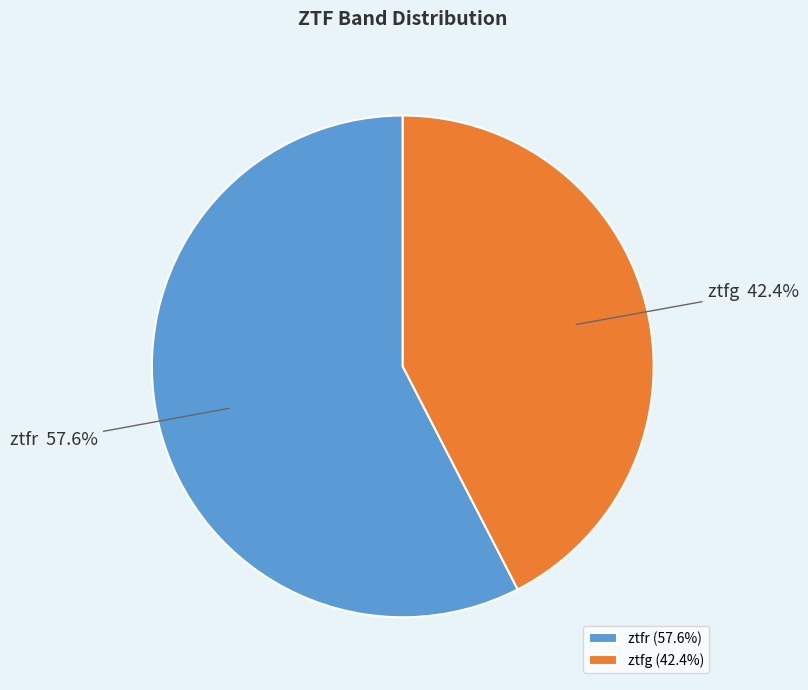

Between ztfg and ztfr, which is larger?

ztfr